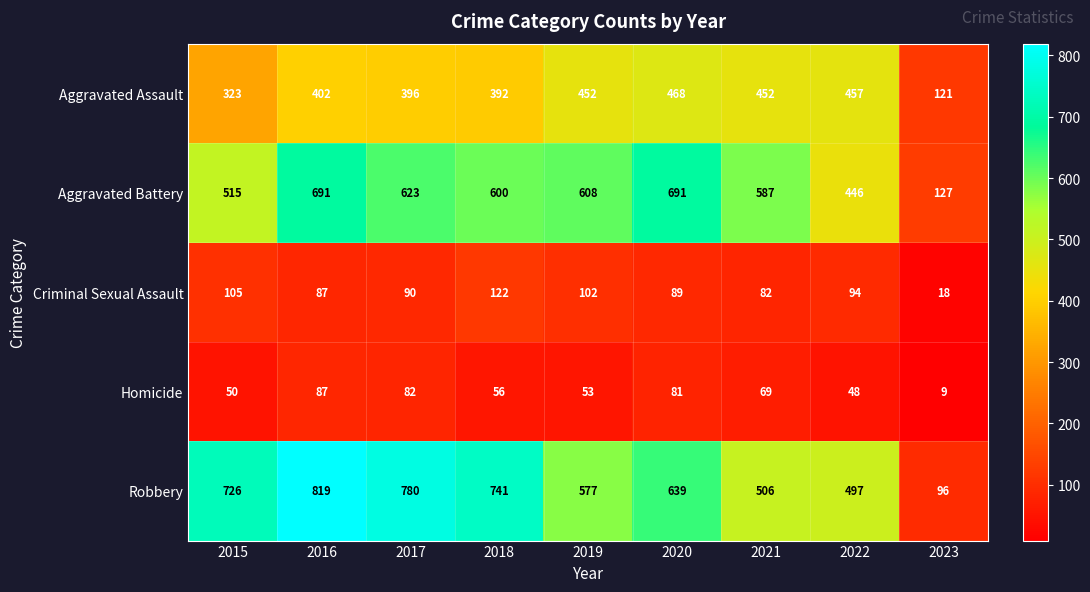

Between 2016 and 2019, which series saw the biggest shift?

Robbery